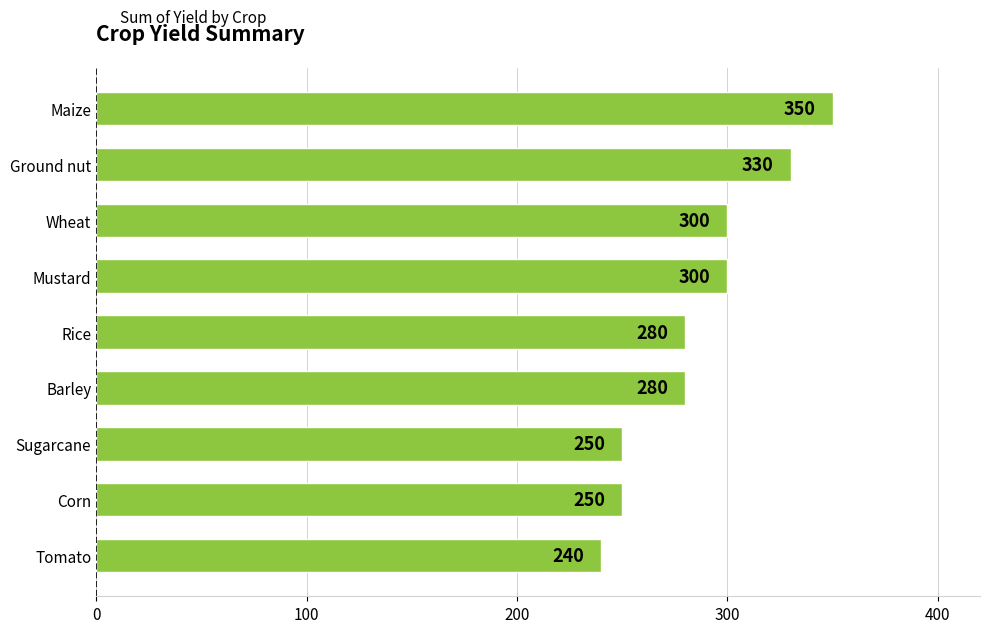

The value at Sugarcane is 250. True or false?

True